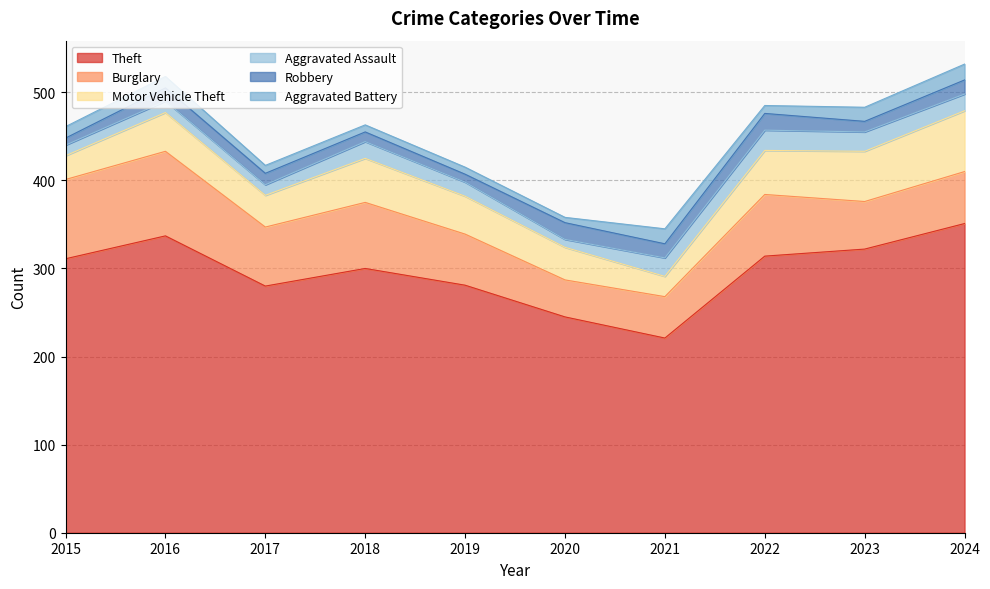

List the series in order of their peak value, lowest first.

Aggravated Battery, Robbery, Aggravated Assault, Motor Vehicle Theft, Burglary, Theft